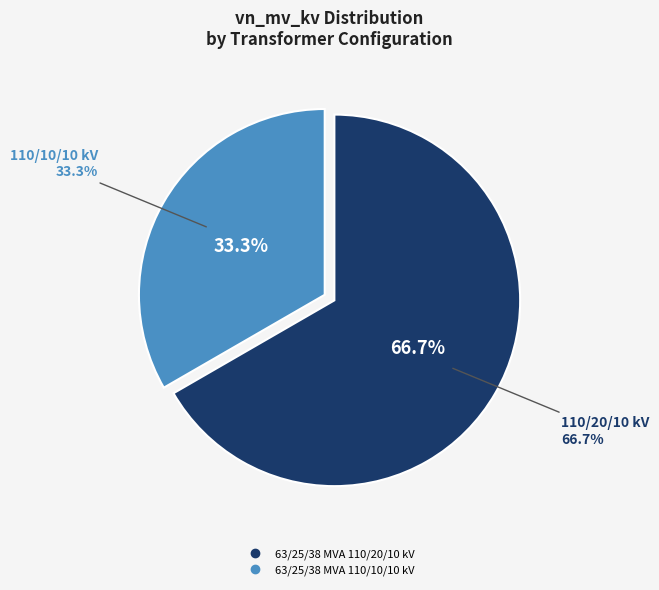

What is the smallest slice in the pie chart?

63/25/38 MVA 110/10/10 kV